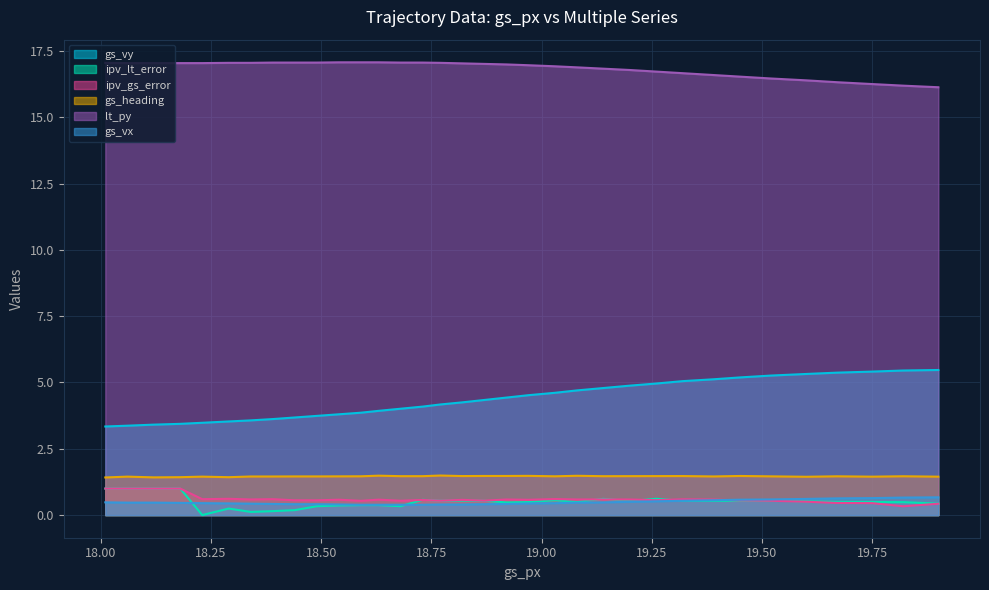

What is the total value across all series at 19.03?

24.6